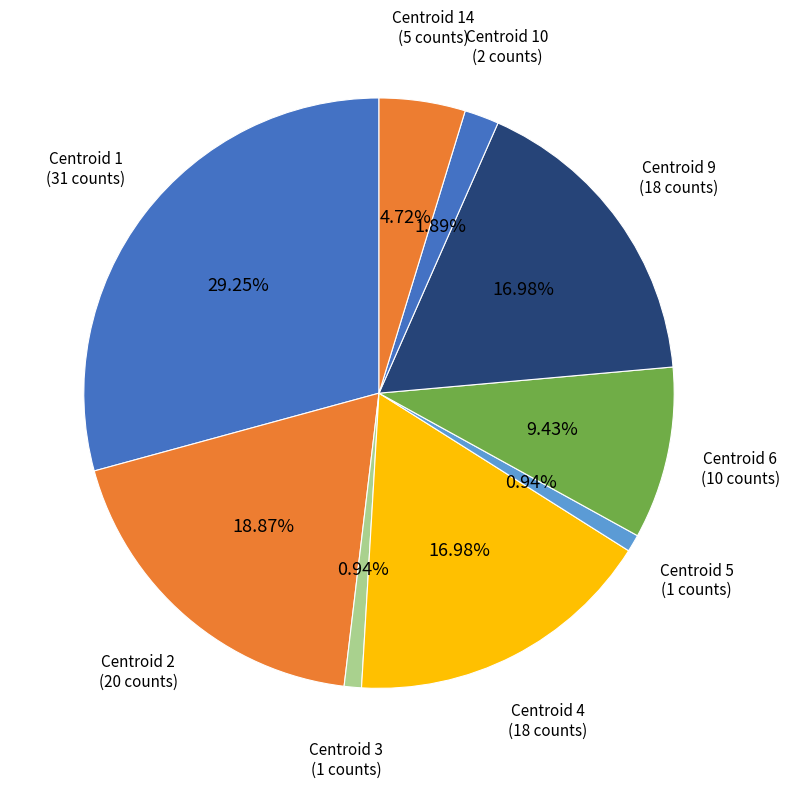

Which slice is the largest?

1